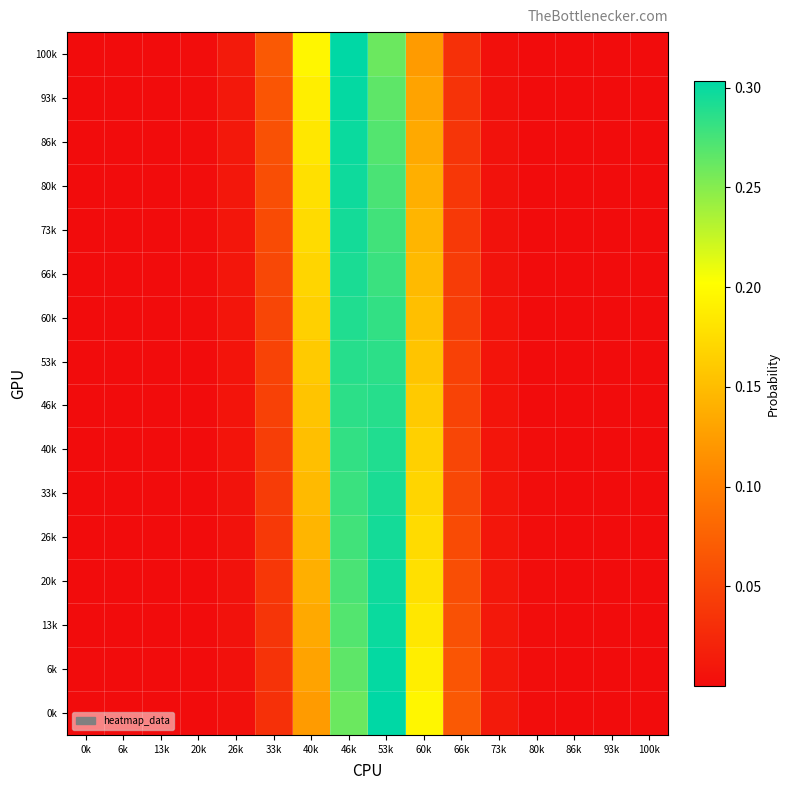

At 26k, list the series in order from largest to smallest.

100k, 93k, 86k, 80k, 73k, 66k, 60k, 53k, 46k, 40k, 33k, 26k, 20k, 13k, 6k, 0k